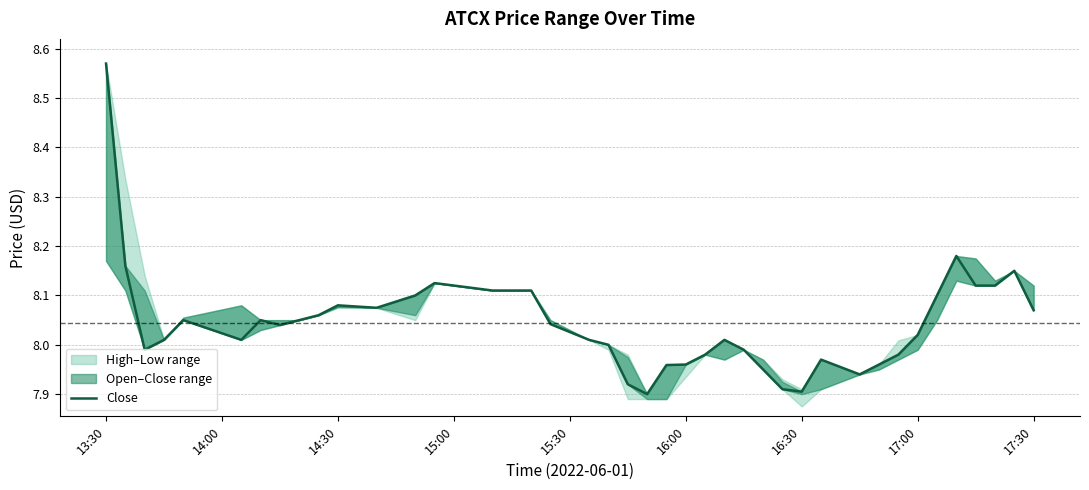

Where does the data first go above 8?

13:30